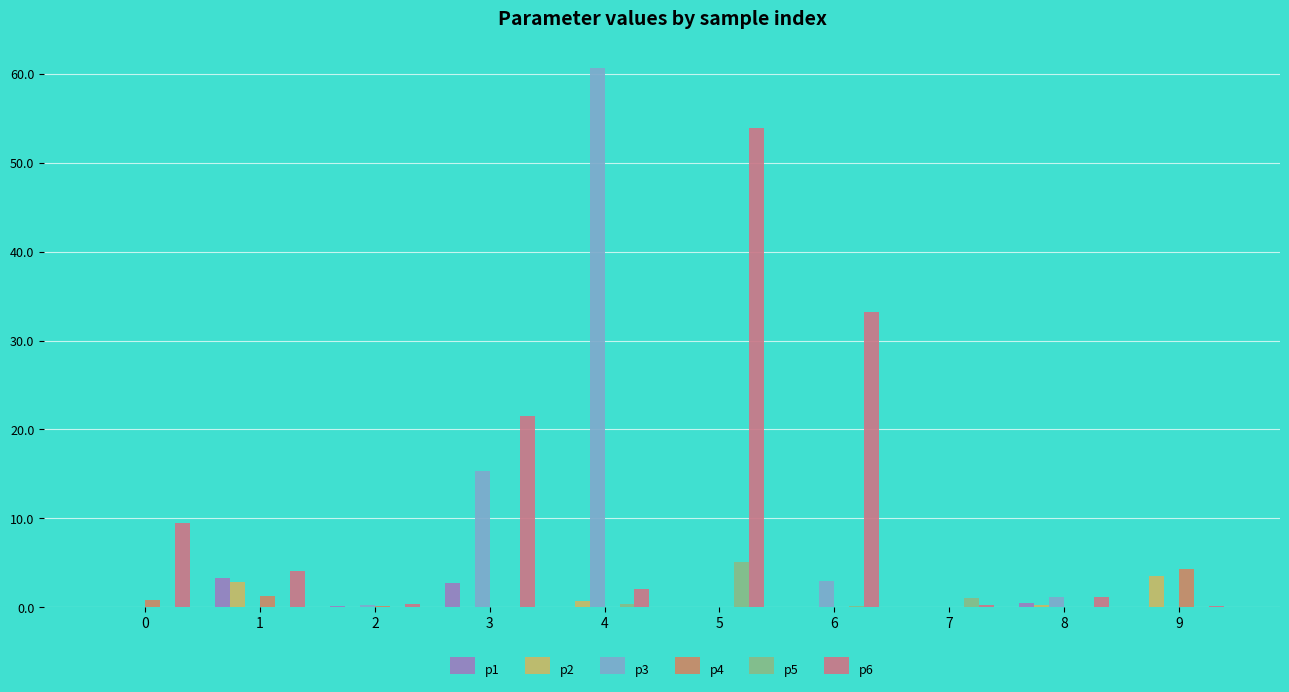

At which label is p6 closest to 27?

3